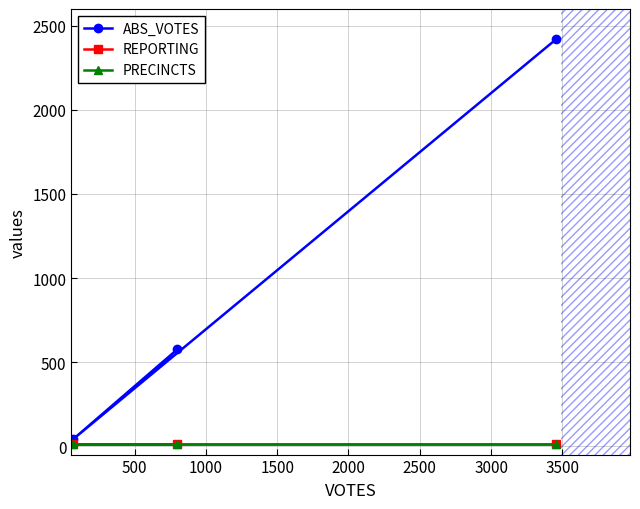

The ABS_VOTES series shows 61 at 500. True or false?

False